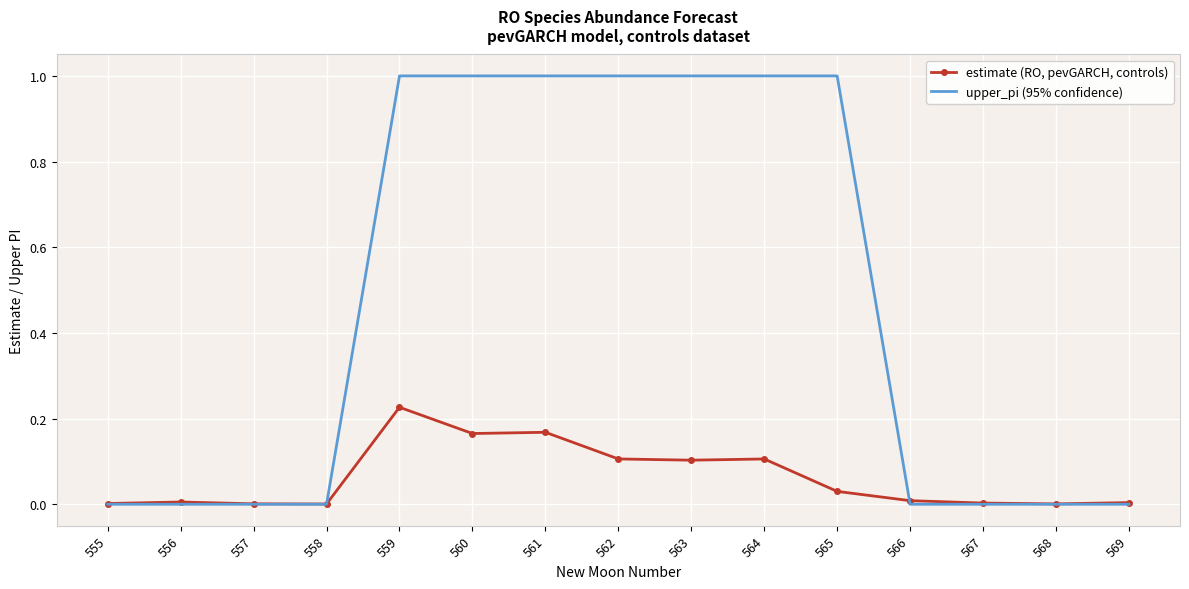

What is the spread (max minus min) of values at 564?

0.9